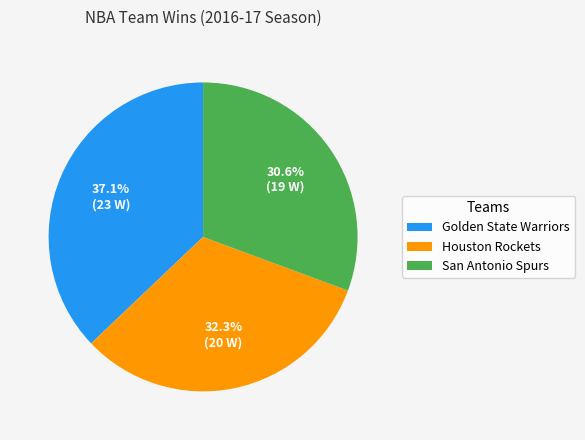

To the nearest percent, what is the difference between the largest and smallest slice percentages?

6%